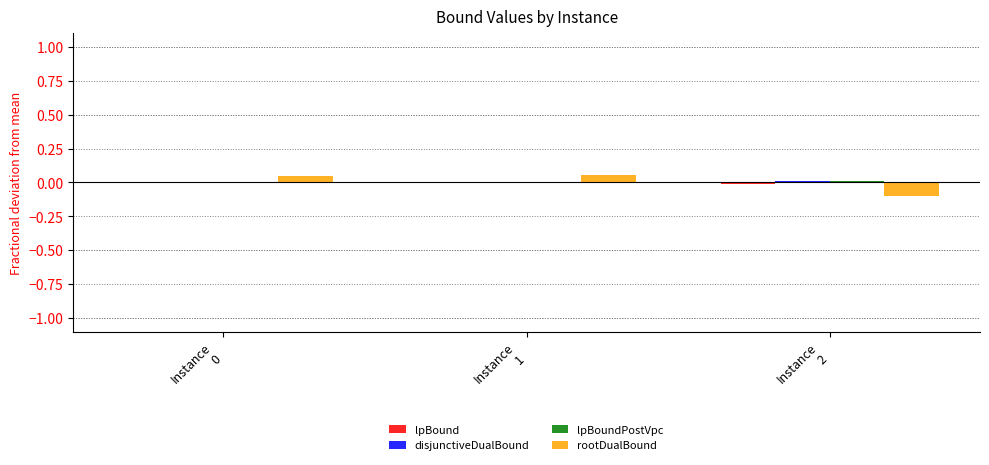

Which series changed the most between Instance
1 and Instance
2?

rootDualBound